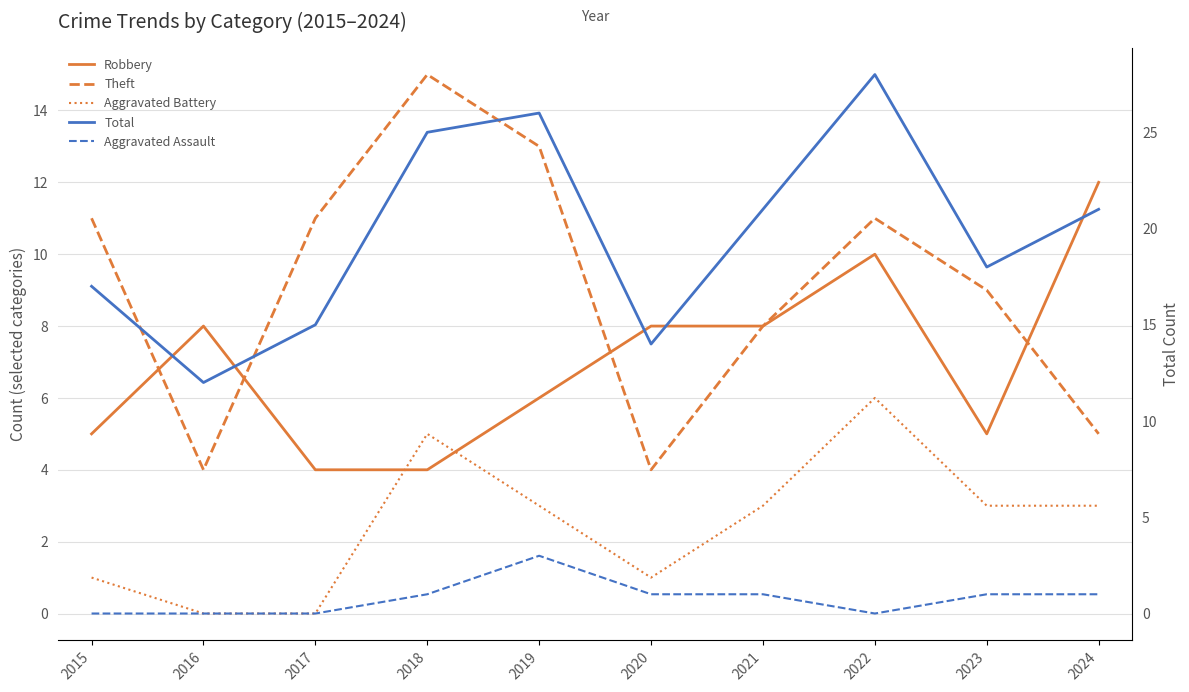

Rank the series at 2016 from highest to lowest value.

Total, Robbery, Theft, Aggravated Battery, Aggravated Assault